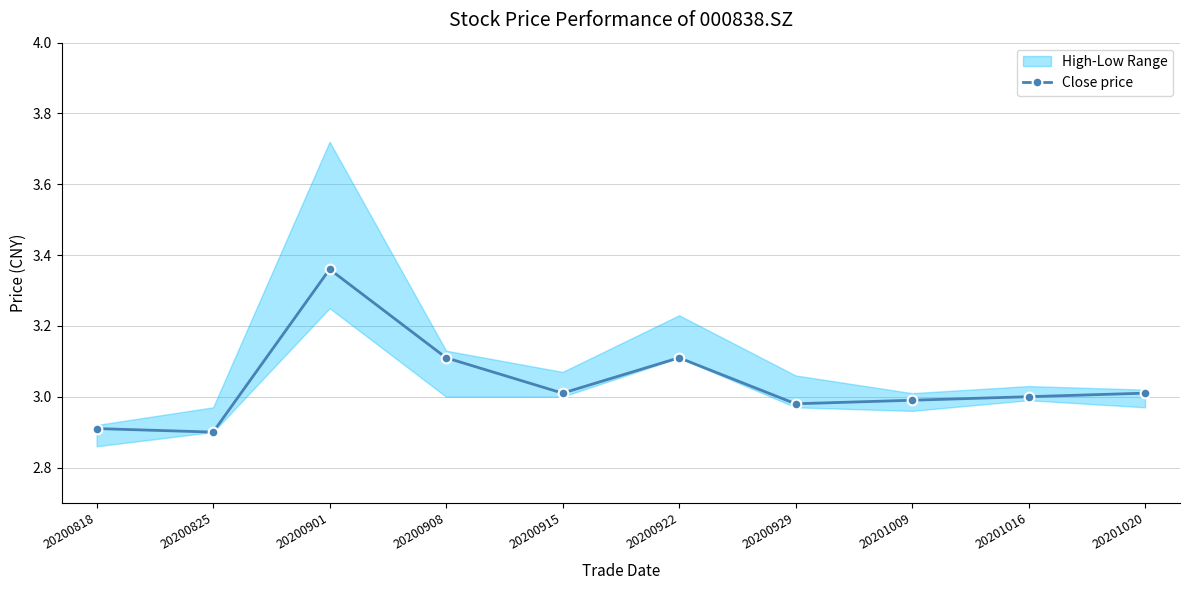

Count the number of values greater than 3.

5